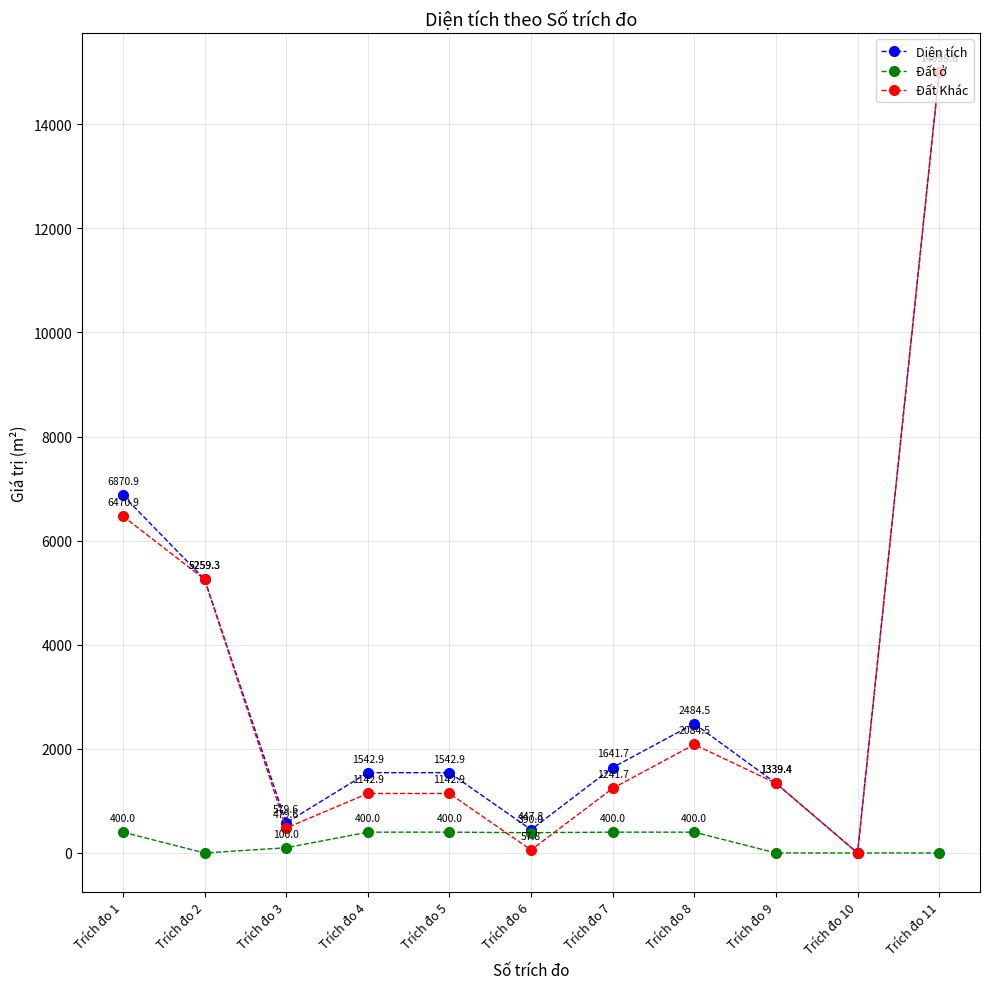

What is the difference between the maximum and minimum values in the Diện tích series?

14999.6